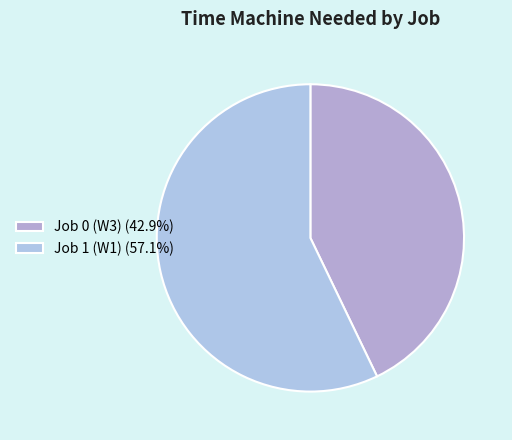

Rank the categories by value from lowest to highest.

Job 0 (W3), Job 1 (W1)